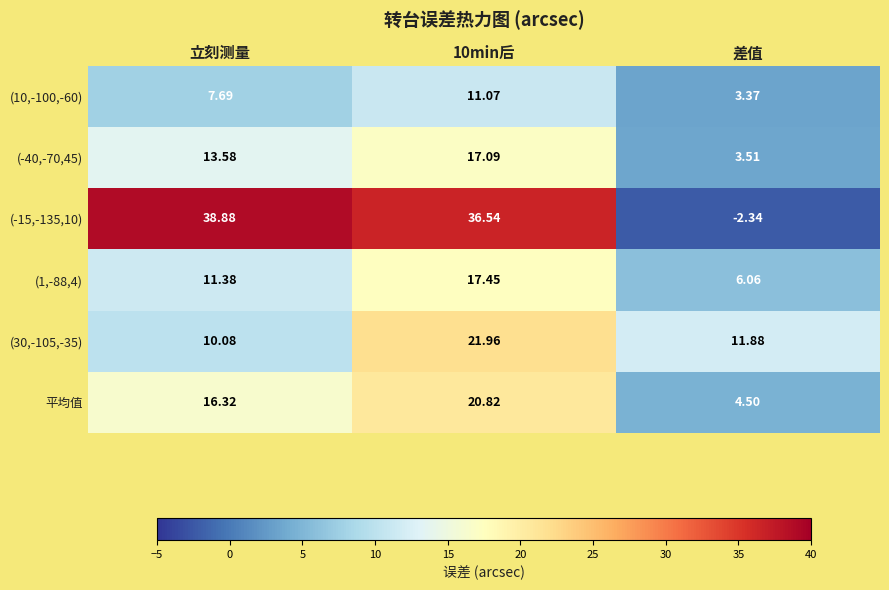

What is the difference between the highest and lowest values at 立刻测量?

31.2